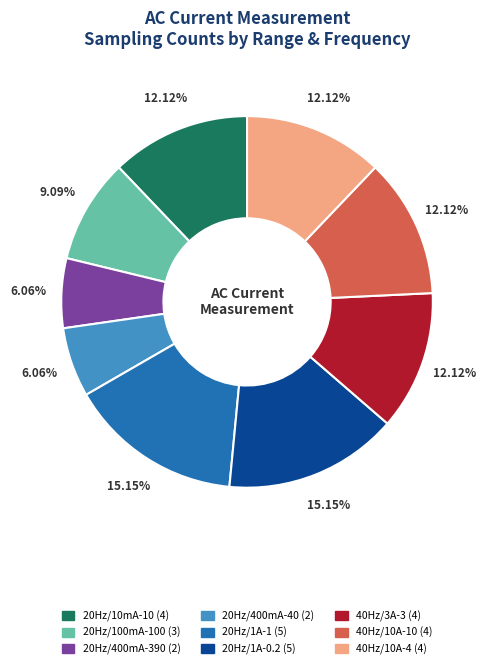

Does any single category account for the majority?

No